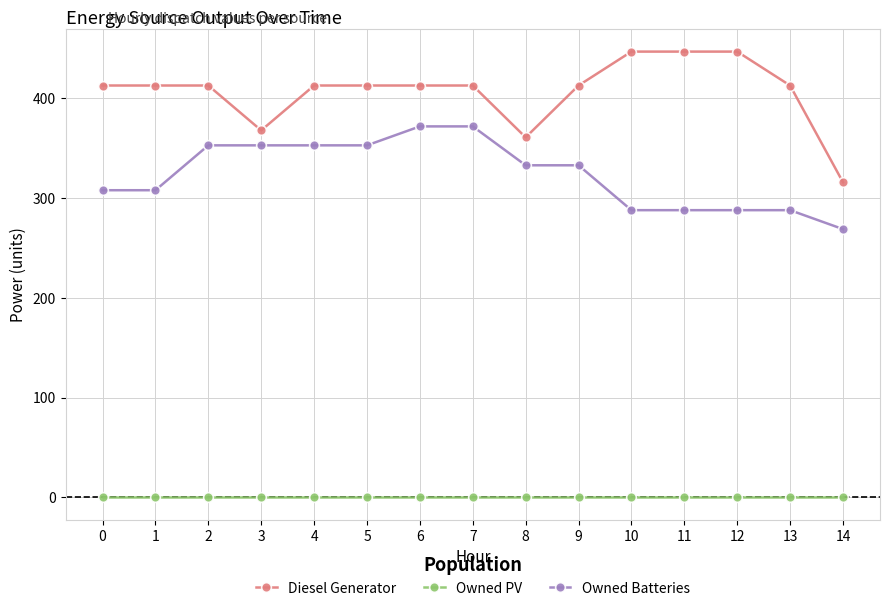

What is the difference between the highest and lowest values at 4?

413